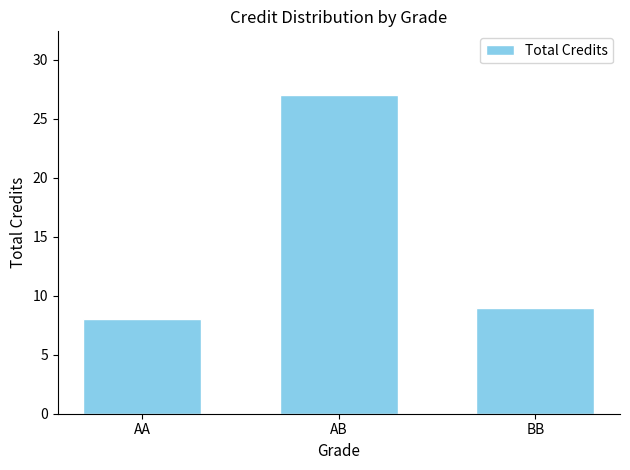

Which has a higher value, BB or AB?

AB